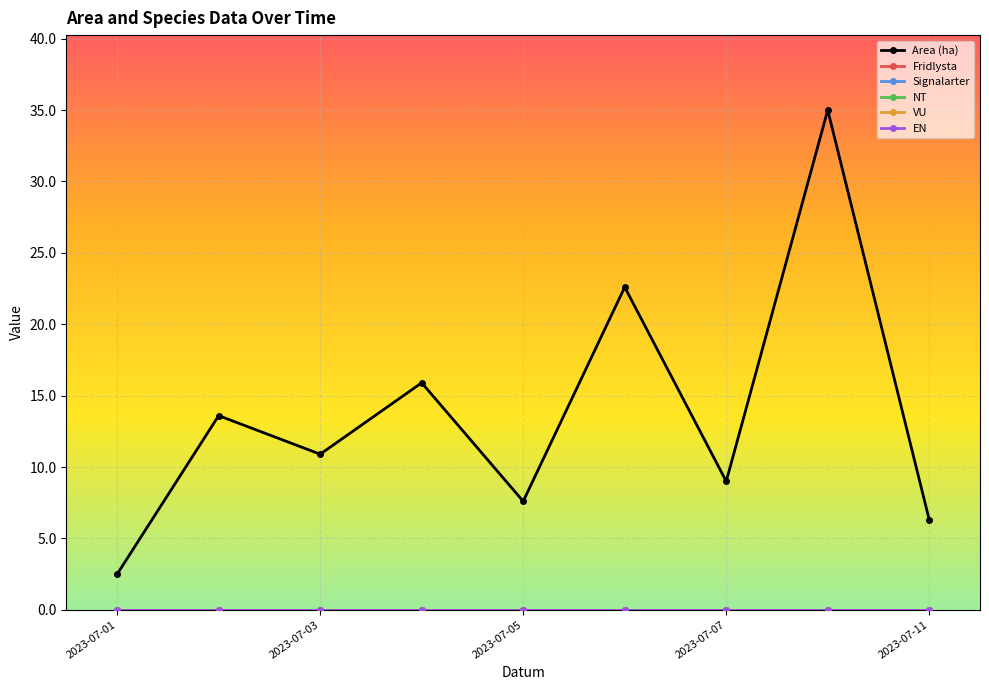

Which label corresponds to the smallest value in the chart?

2023-07-01